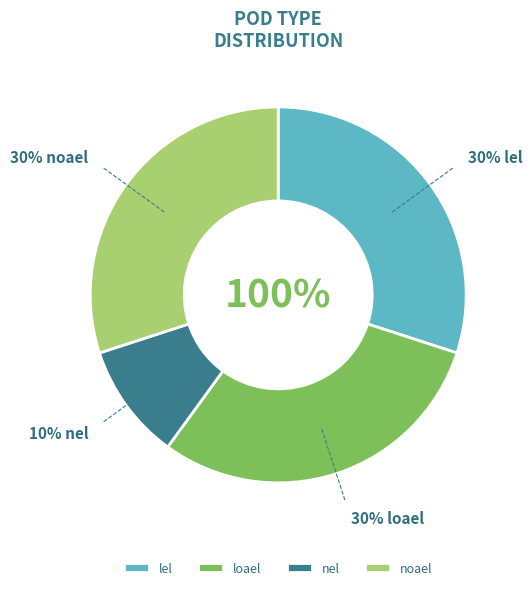

Is there a majority slice in this chart?

No